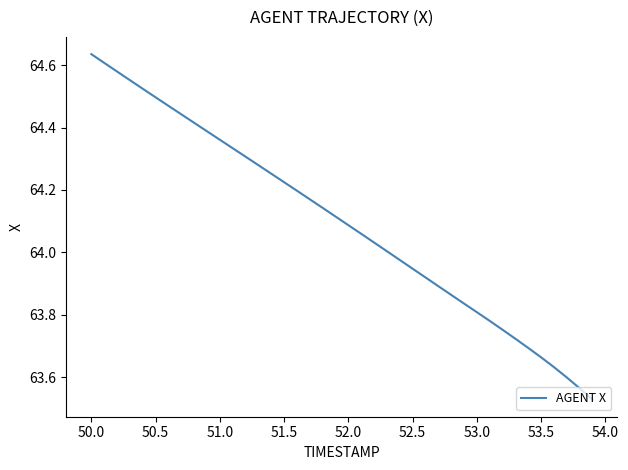

Does the chart display data point markers on the line(s)?

No